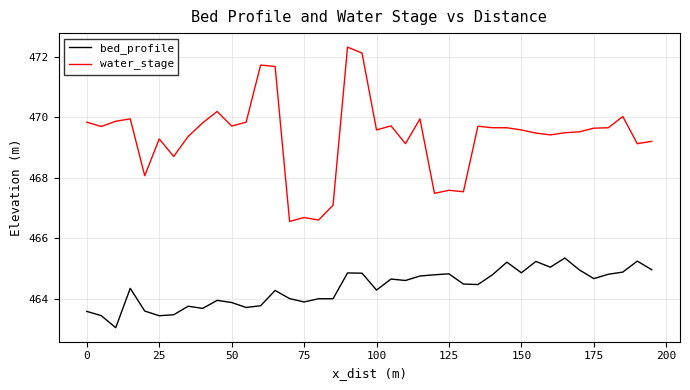

Which series has the largest total across all categories?

water_stage